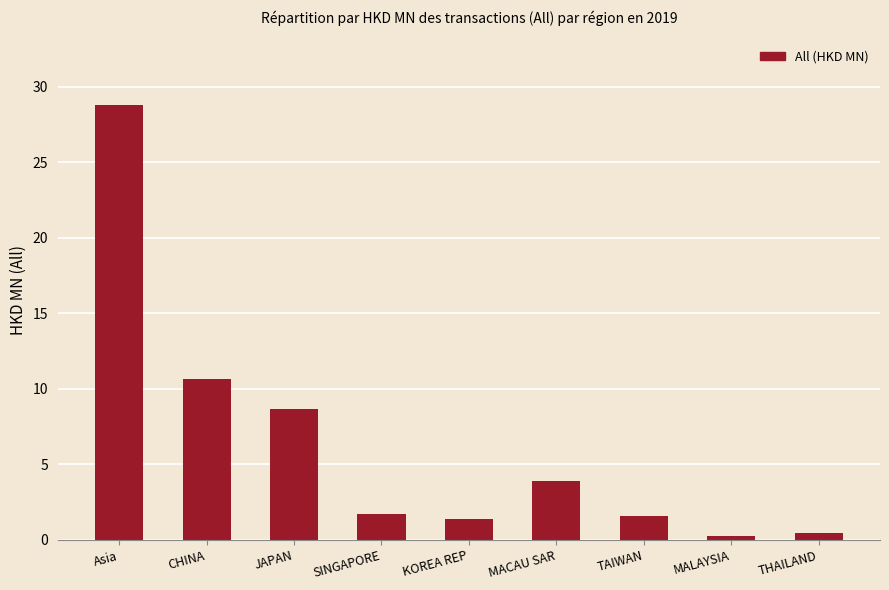

Between THAILAND and CHINA, which is larger?

CHINA